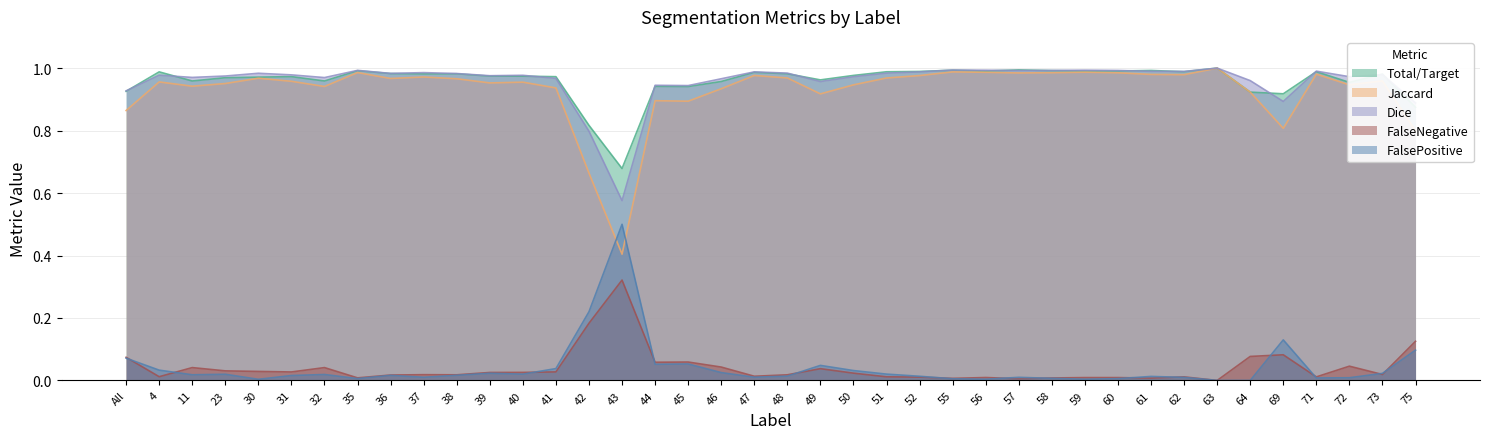

Between All and 71, which is larger?

71